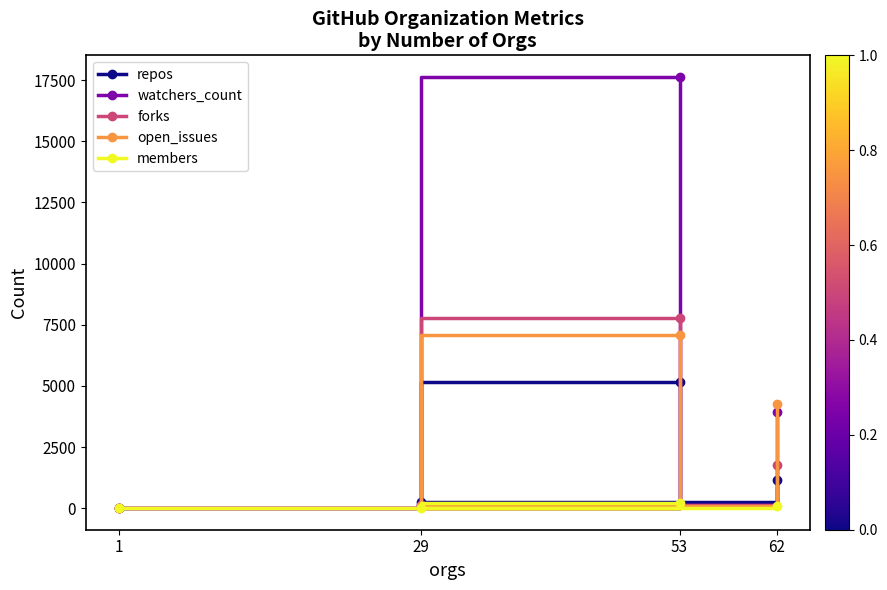

True or false: repos and forks cross at least once.

True